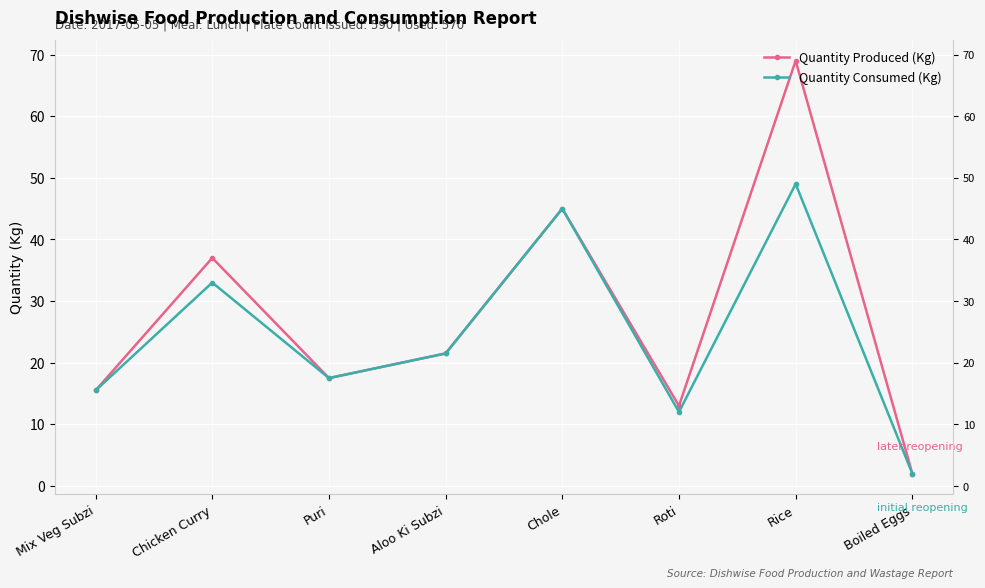

What is the sum of the Quantity Consumed (Kg) values at Boiled Eggs and Rice?

51.0